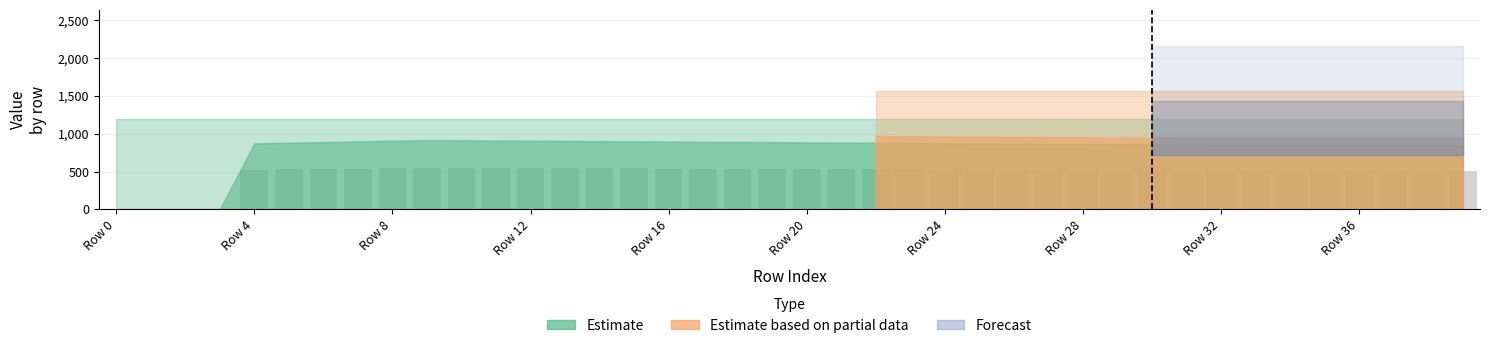

What is the sum of all values?

18988.4